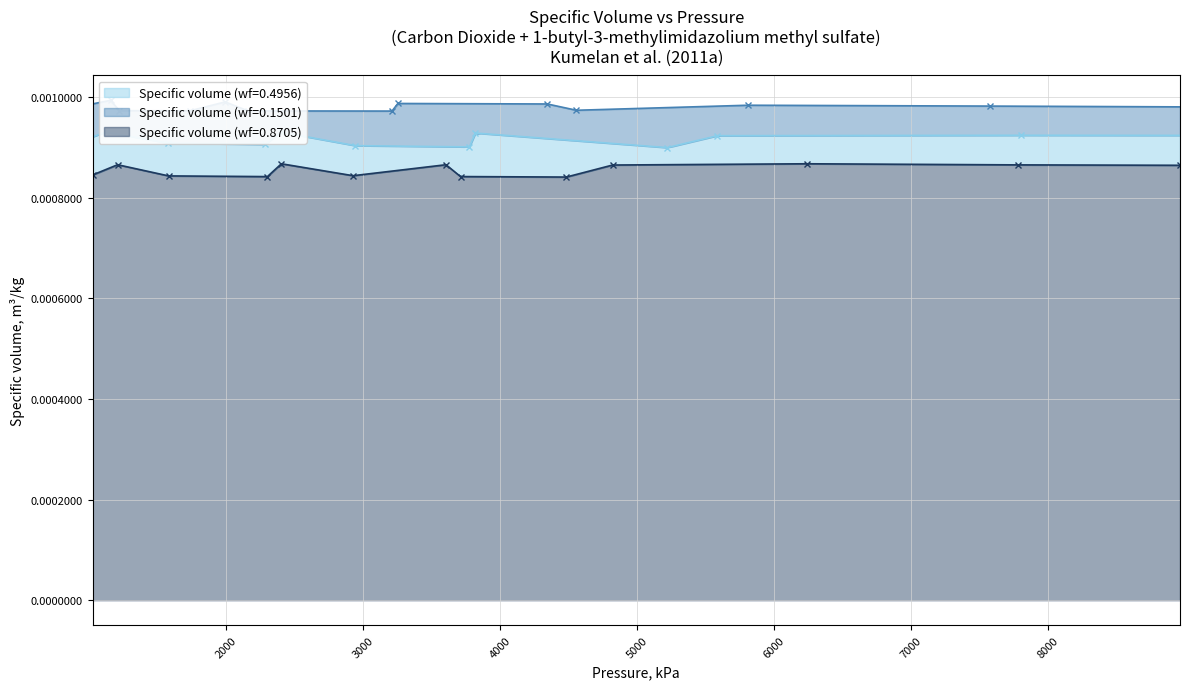

The Specific volume (wf=0.1501) series shows 0.0 at 6. True or false?

False